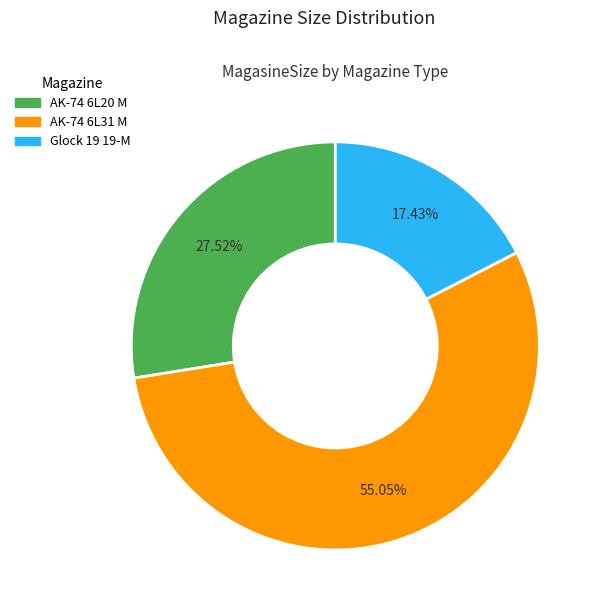

Is there a majority slice in this chart?

Yes